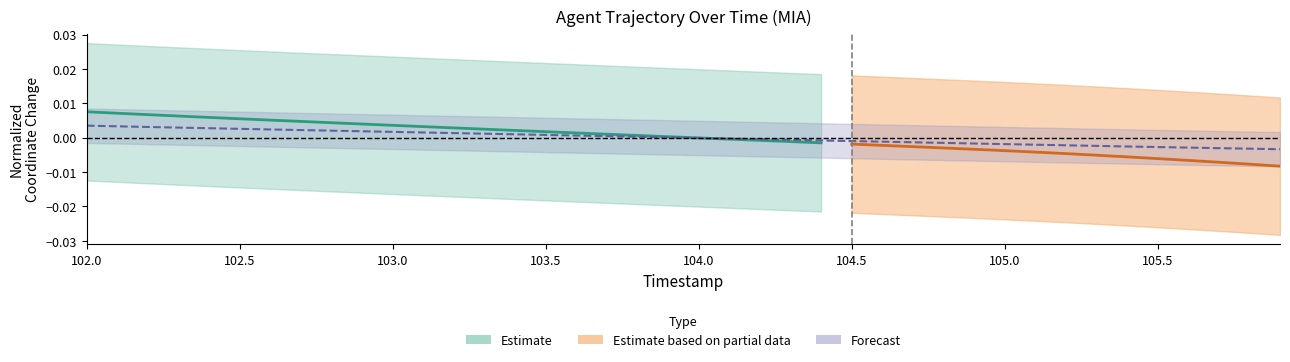

Which label corresponds to the largest value in the chart?

102.0